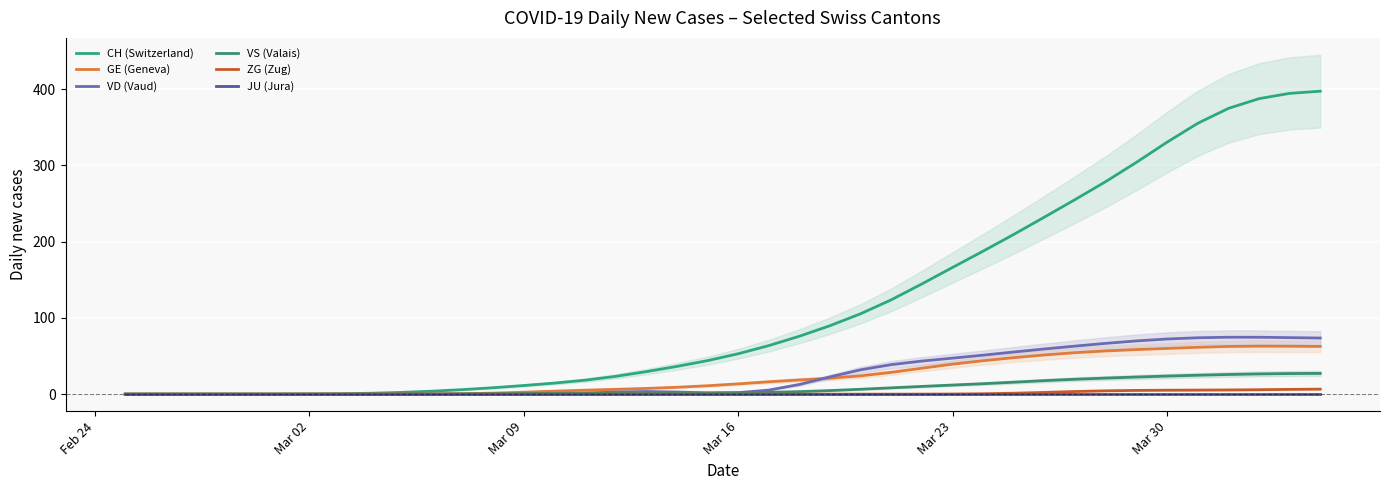

At how many categories does at least one series exceed 173?

12